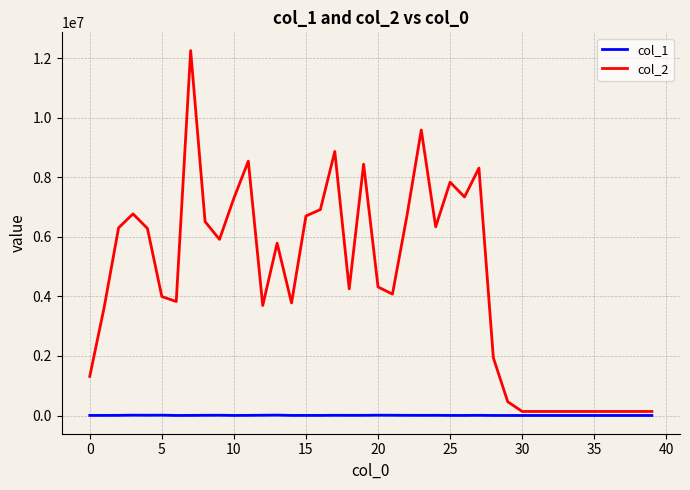

True or false: col_1 and col_2 intersect in this chart.

False